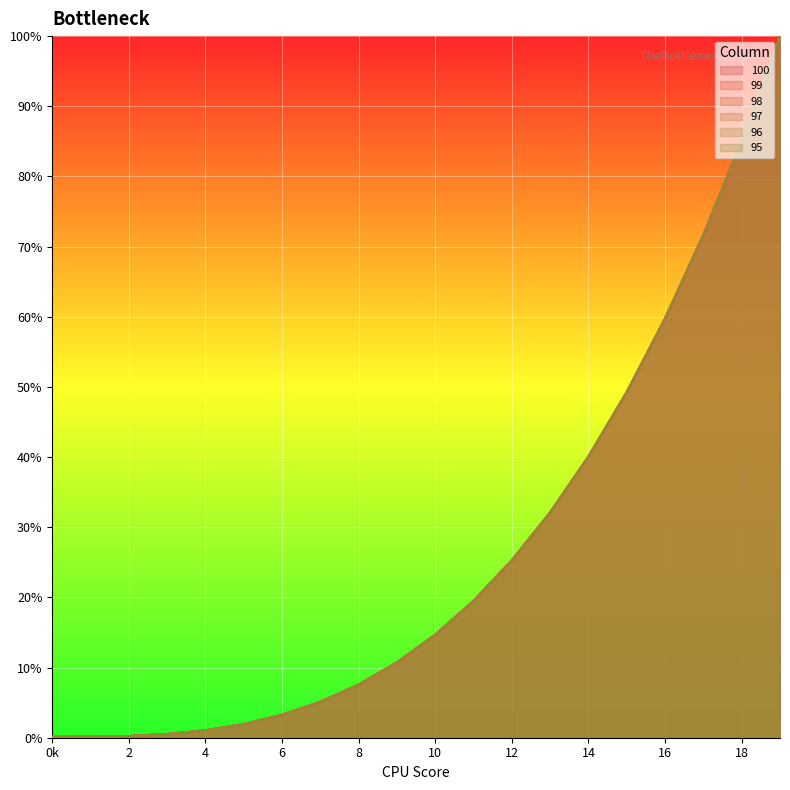

How many data points in 95 are above 14?

10